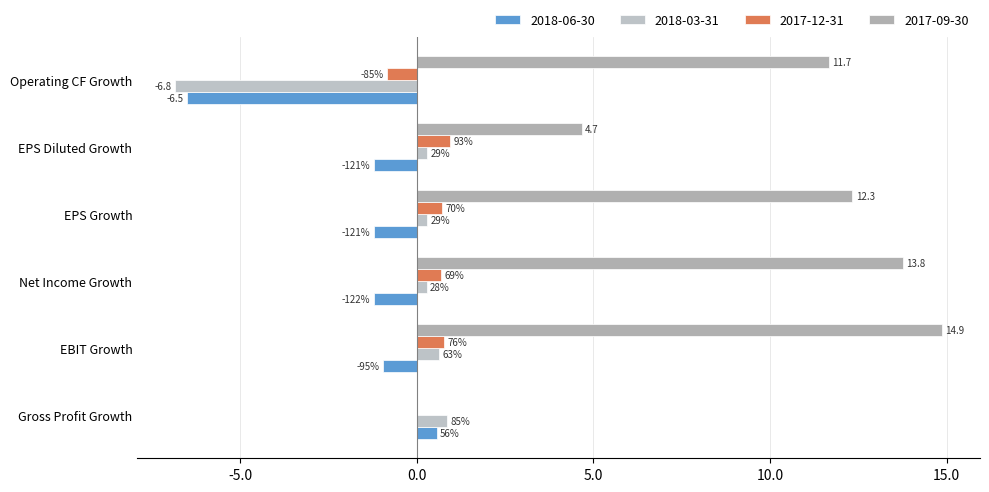

How many values in 2018-03-31 are above zero?

5